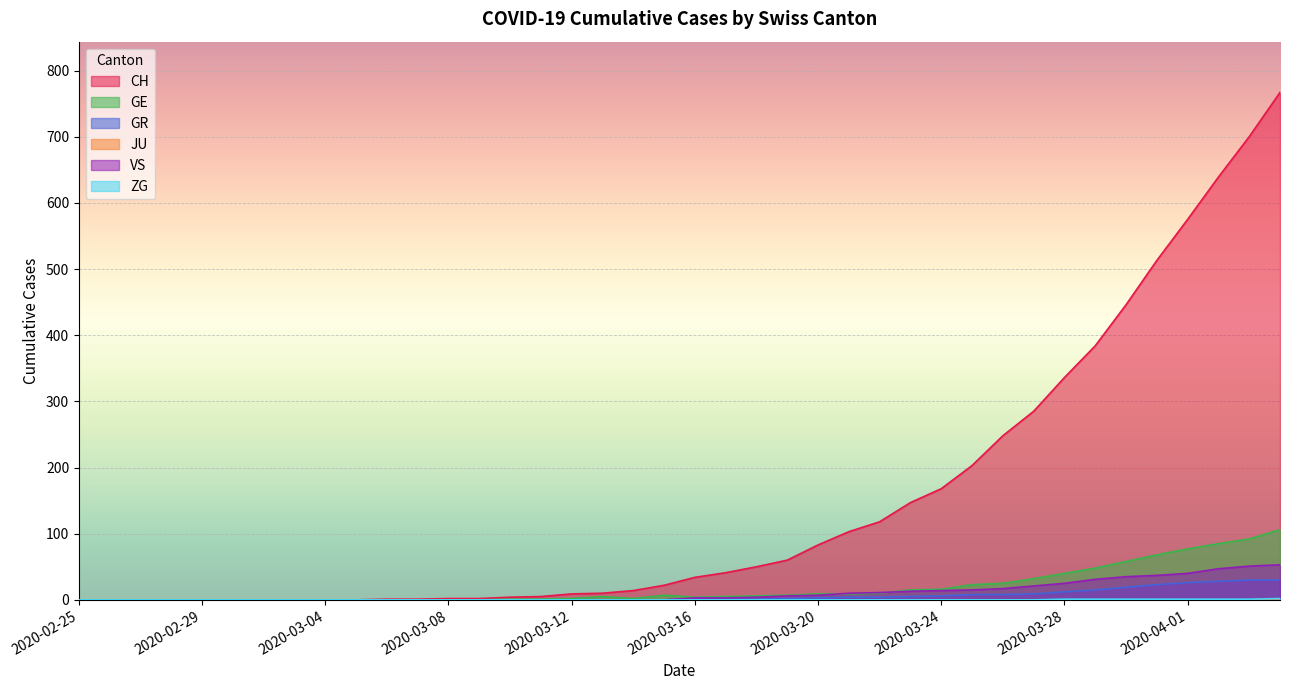

Reading left to right, list all the values displayed in this chart.

CH: 0	0	0	0	0	0	0	0	0	0	1	1	2	2	4	5	9	10	14	22	34	41	50	60	83	103	118	147	168	203	248	285	336	384	446	513	575	639	700	767
GE: 0	0	0	0	0	0	0	0	0	0	0	0	0	0	1	1	2	5	2	7	4	5	6	7	9	9	10	15	16	23	25	32	40	48	58	68	77	85	92	106
GR: 0	0	0	0	0	0	0	0	0	0	0	0	0	0	0	0	0	0	0	0	1	1	1	2	3	4	4	5	6	8	8	9	12	15	19	23	26	28	30	30
VS: 0	0	0	0	0	0	0	0	0	0	0	0	0	0	0	0	0	0	0	0	3	3	4	6	7	10	11	13	14	15	17	21	25	31	35	37	40	47	51	53
ZG: 0	0	0	0	0	0	0	0	0	0	0	0	0	0	0	0	0	0	0	0	0	0	0	0	0	0	0	0	0	0	0	0	1	1	1	1	1	1	1	2